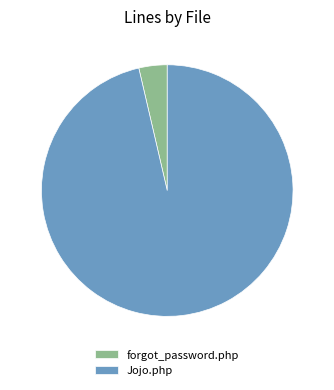

What is the largest slice in the pie chart?

Jojo.php